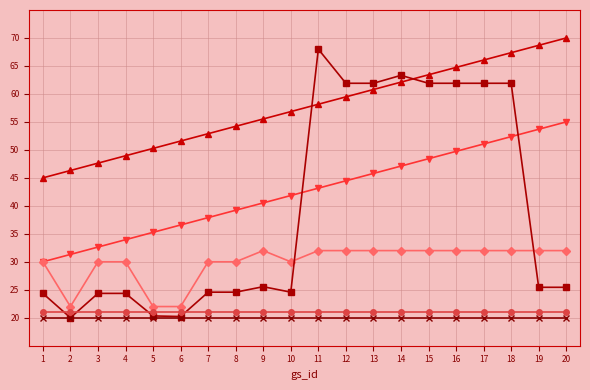

What is the spread (max minus min) of values at 7?

32.9